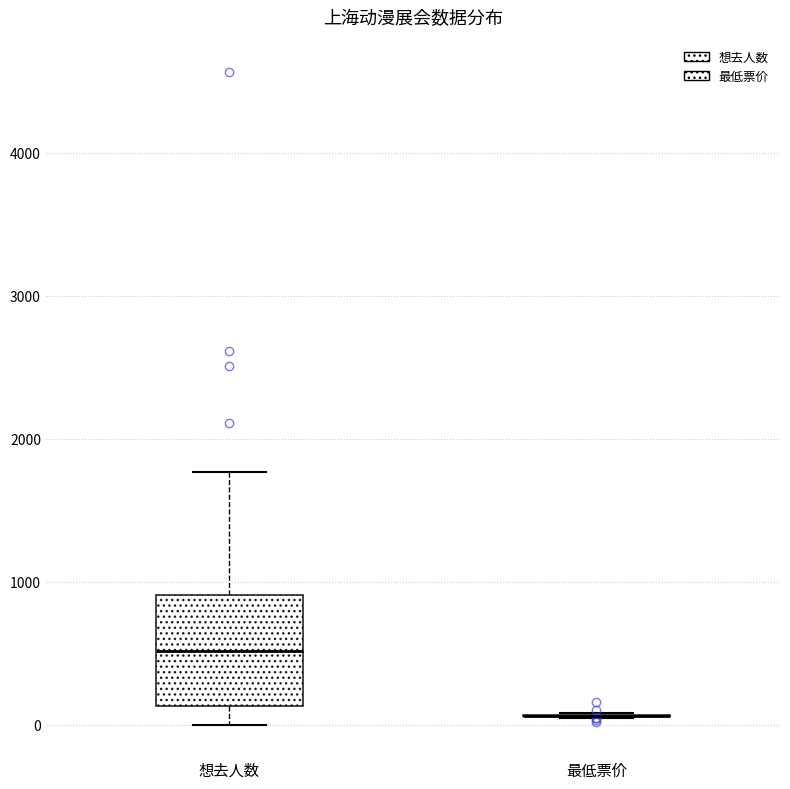

Which box is the tallest, from its lower edge to its upper edge?

想去人数